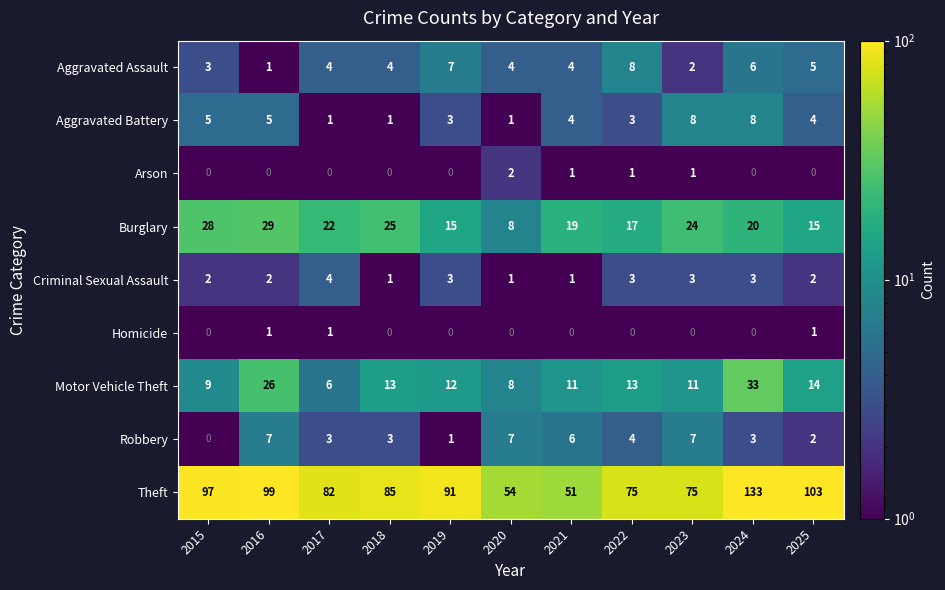

What is the sum of all Aggravated Battery values?

43